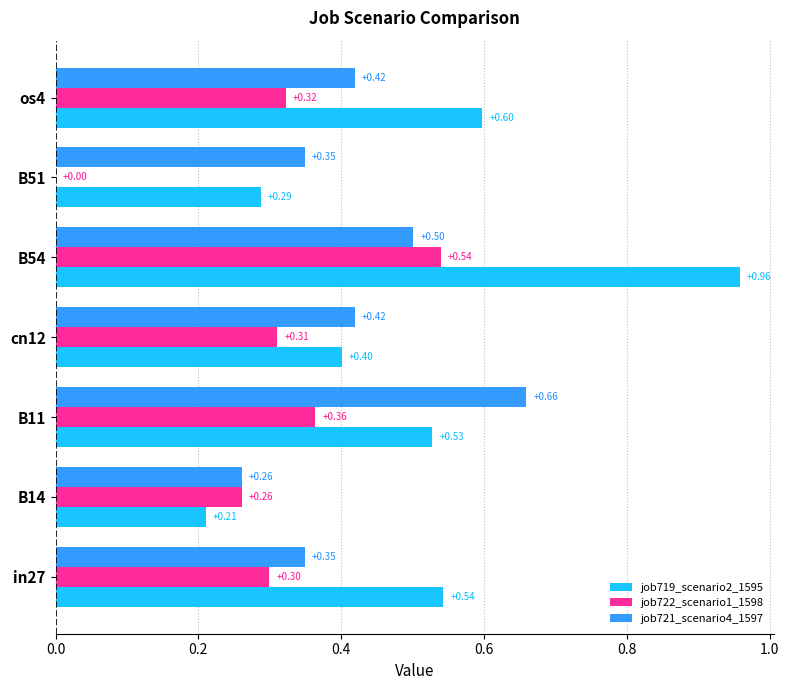

What is the sum of all job721_scenario4_1597 values?

3.0